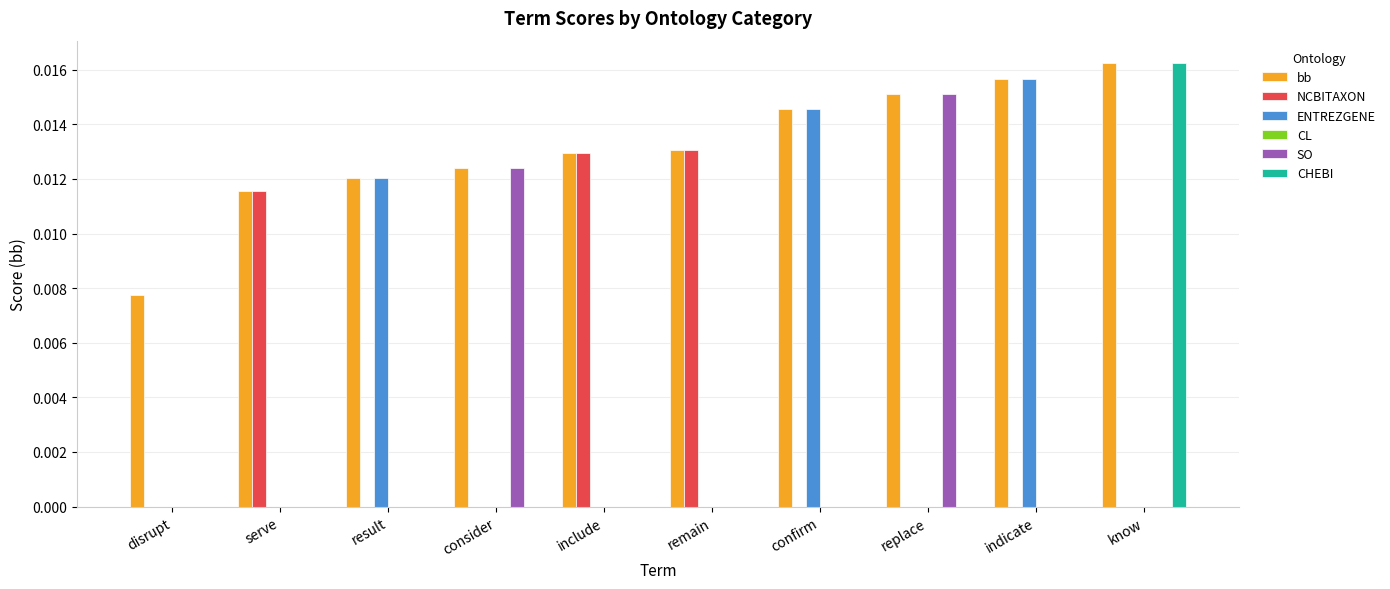

Where is bb nearest to the value 0?

disrupt